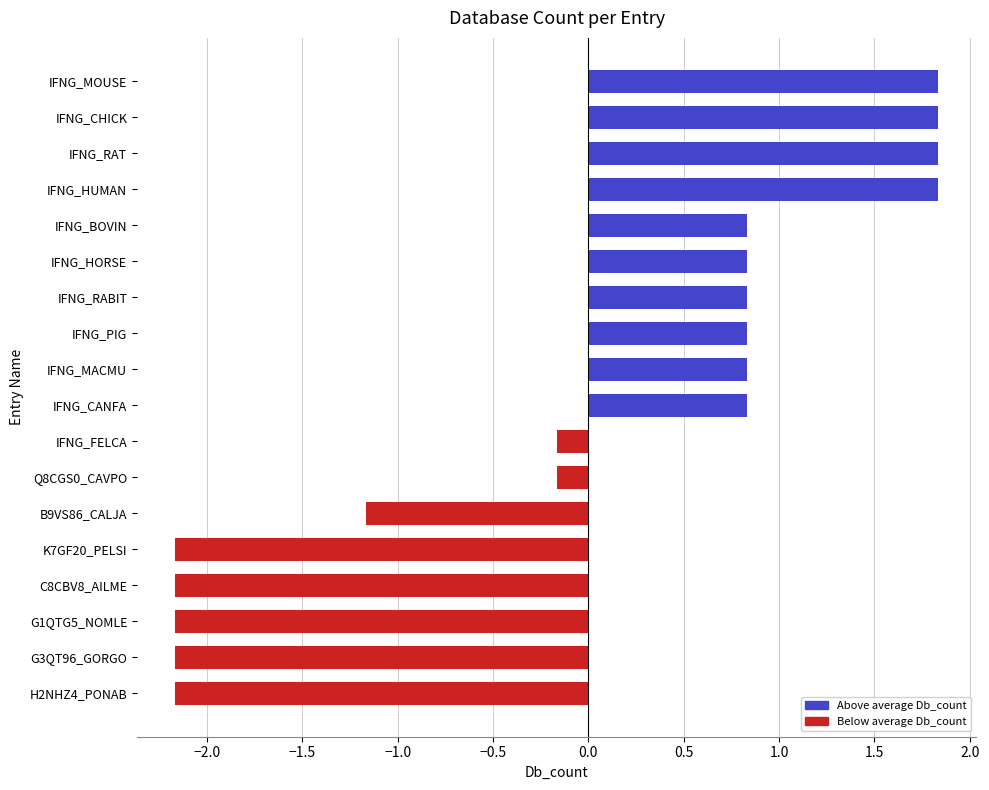

What is the value of the 4th bar from the top?

1.8